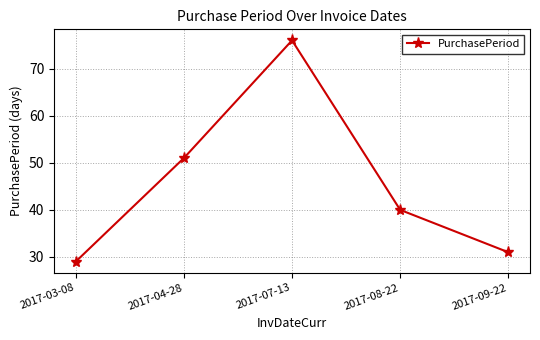

Where does the data first go above 40?

2017-04-28